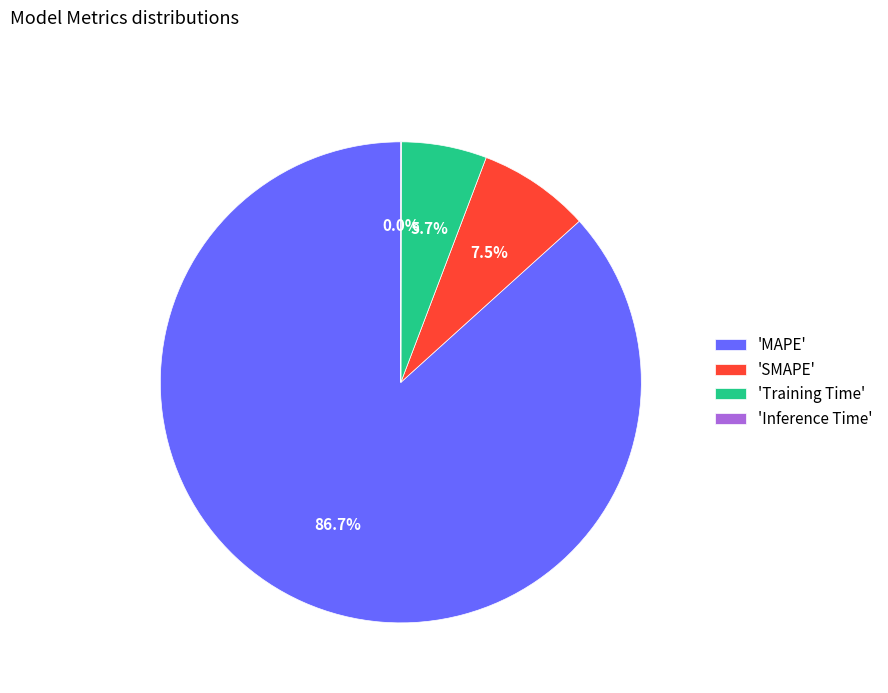

Between 'SMAPE' and 'Training Time', which is larger?

'SMAPE'